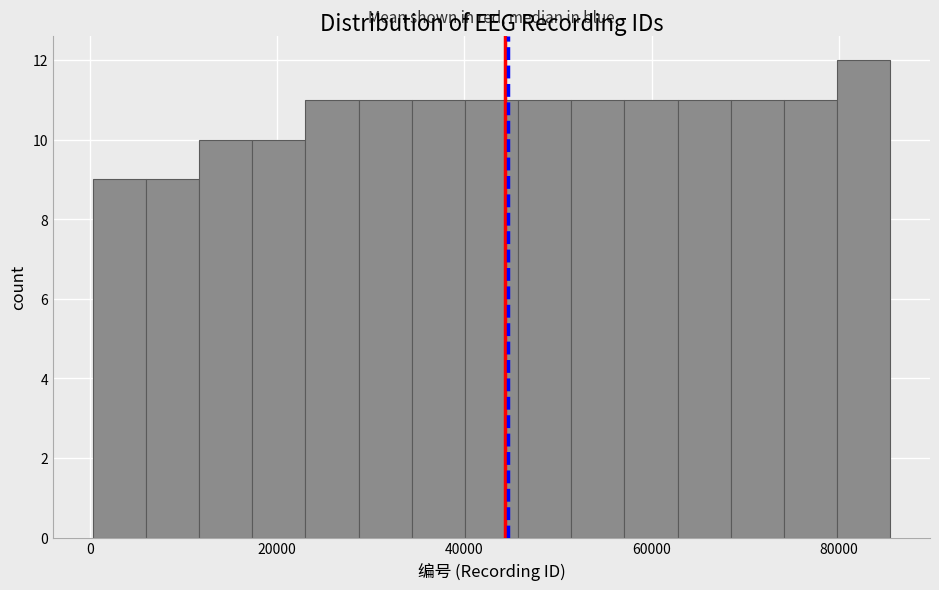

Around what value on the x-axis is the tallest bar? Give the approximate position of its centre, as read against the axis.

82000